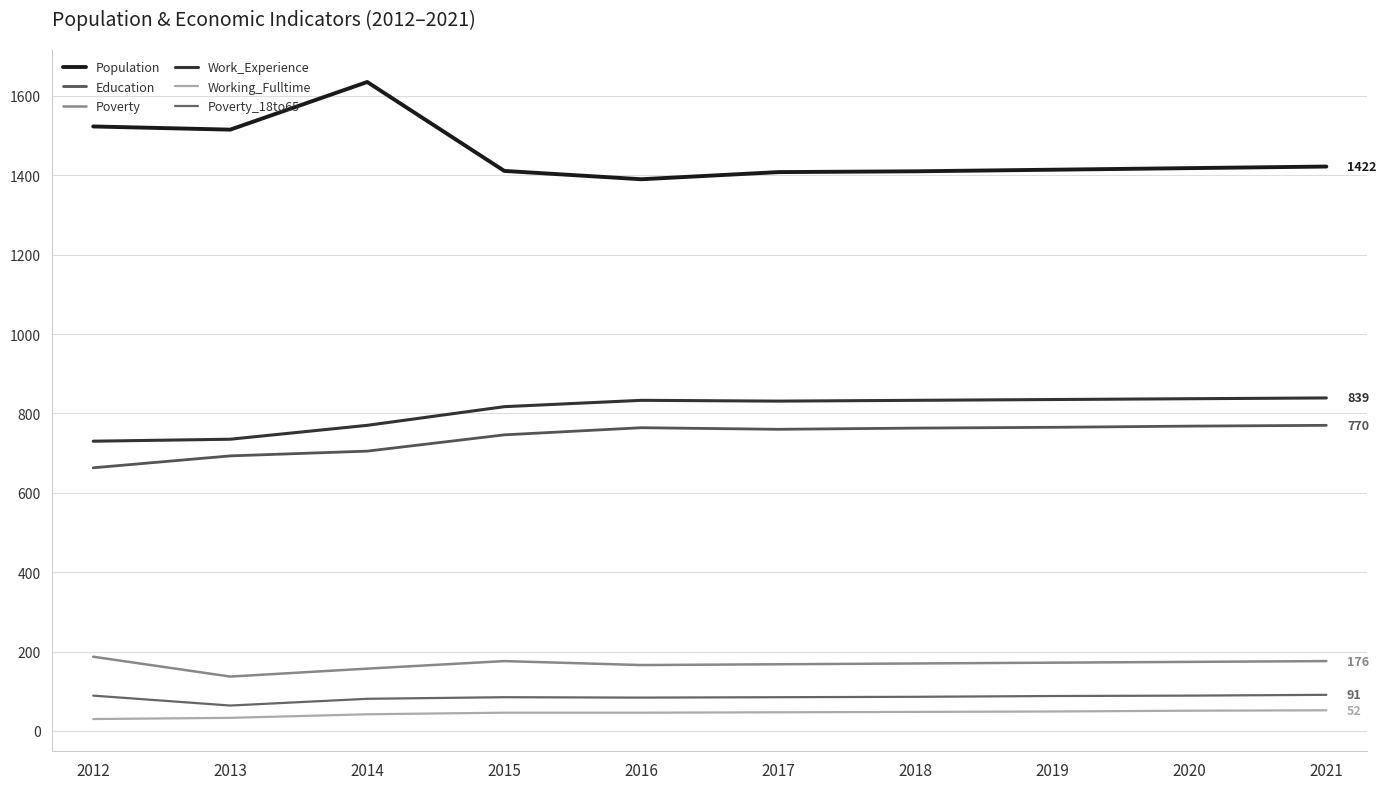

Reading left to right, extract all data points from this chart.

Population: 2012=1523	2013=1515	2014=1635	2015=1411	2016=1390	2017=1408	2018=1410	2019=1414	2020=1418	2021=1422
Education: 2012=663	2013=693	2014=705	2015=746	2016=764	2017=760	2018=763	2019=765	2020=768	2021=770
Poverty: 2012=187	2013=137	2014=157	2015=176	2016=166	2017=168	2018=170	2019=172	2020=174	2021=176
Work_Experience: 2012=730	2013=735	2014=770	2015=817	2016=833	2017=831	2018=833	2019=835	2020=837	2021=839
Working_Fulltime: 2012=30	2013=33	2014=42	2015=46	2016=46	2017=47	2018=48	2019=49	2020=51	2021=52
Poverty_18to65: 2012=89	2013=64	2014=81	2015=85	2016=84	2017=85	2018=86	2019=88	2020=89	2021=91